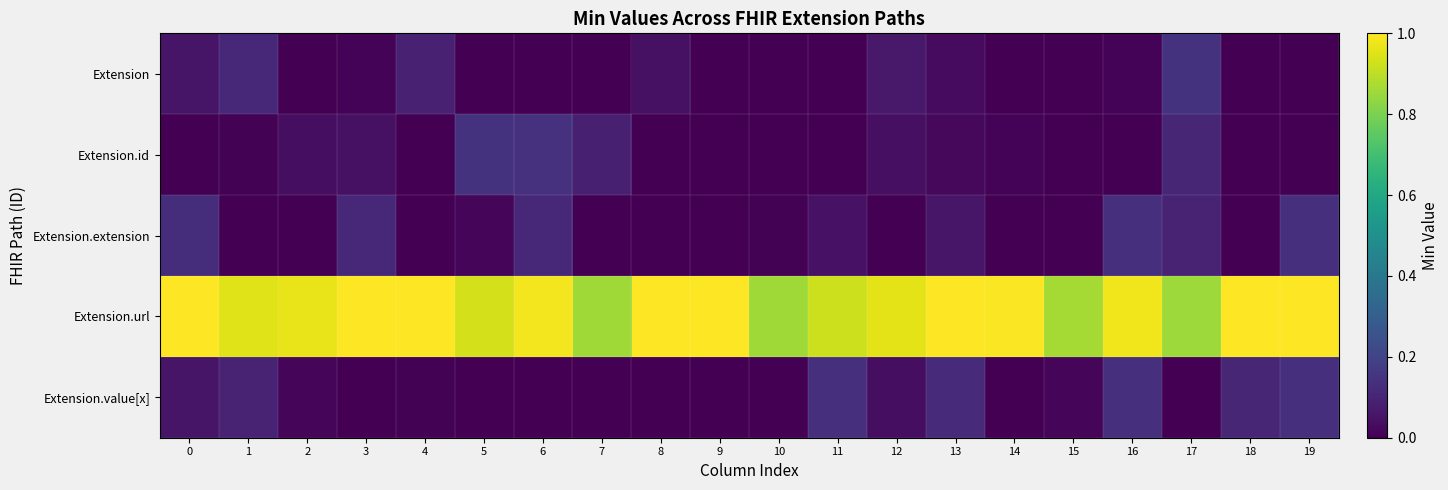

Reading left to right, transcribe all the data shown in this chart.

Extension: 0=0.1	1=0.1	2=0.0	3=0.0	4=0.1	5=0.0	6=0.0	7=0.0	8=0.0	9=0.0	10=0.0	11=0.0	12=0.1	13=0.0	14=0.0	15=0.0	16=0.0	17=0.1	18=0.0	19=0.0
Extension.id: 0=0.0	1=0.0	2=0.0	3=0.0	4=0.0	5=0.1	6=0.1	7=0.1	8=0.0	9=0.0	10=0.0	11=0.0	12=0.0	13=0.0	14=0.0	15=0.0	16=0.0	17=0.1	18=0.0	19=0.0
Extension.extension: 0=0.1	1=0.0	2=0.0	3=0.1	4=0.0	5=0.0	6=0.1	7=0.0	8=0.0	9=0.0	10=0.0	11=0.0	12=0.0	13=0.1	14=0.0	15=0.0	16=0.1	17=0.1	18=0.0	19=0.1
Extension.url: 0=1.0	1=1.0	2=1.0	3=1.0	4=1.0	5=0.9	6=1.0	7=0.9	8=1.0	9=1.0	10=0.9	11=0.9	12=1.0	13=1.0	14=1.0	15=0.9	16=1.0	17=0.9	18=1.0	19=1.0
Extension.value[x]: 0=0.1	1=0.1	2=0.0	3=0.0	4=0.0	5=0.0	6=0.0	7=0.0	8=0.0	9=0.0	10=0.0	11=0.1	12=0.0	13=0.1	14=0.0	15=0.0	16=0.1	17=0.0	18=0.1	19=0.1